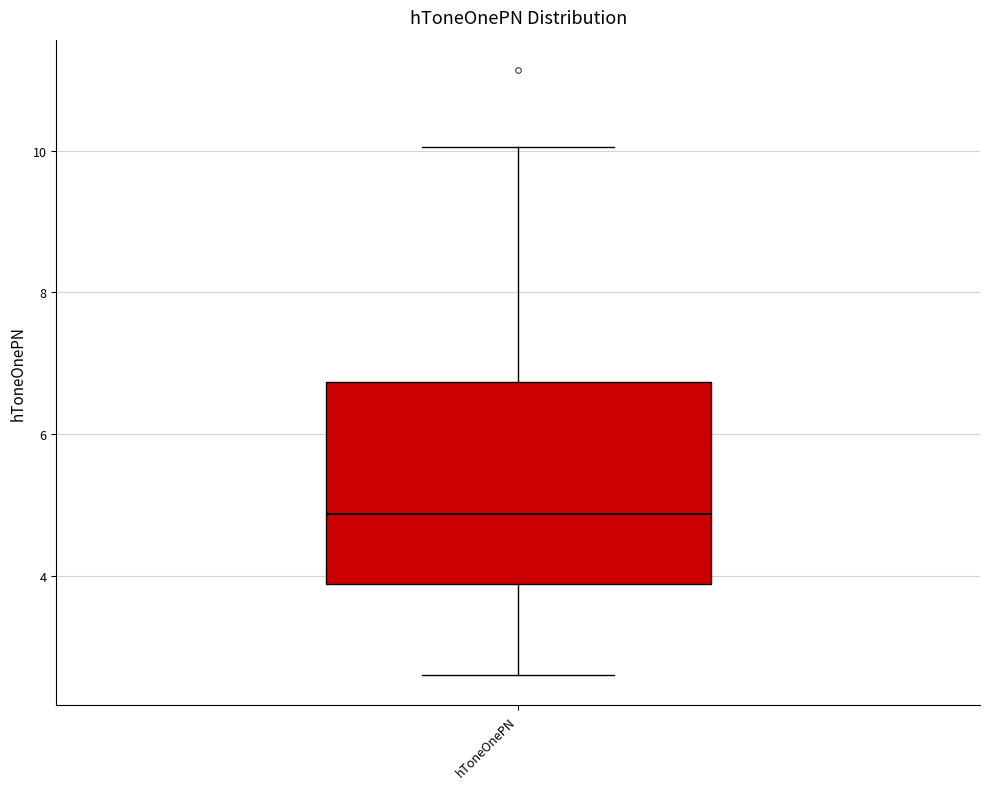

Where is the upper edge of the box for hToneOnePN on the y-axis? The values are not printed on the chart, so give them approximately, as read against the axis.

6.8